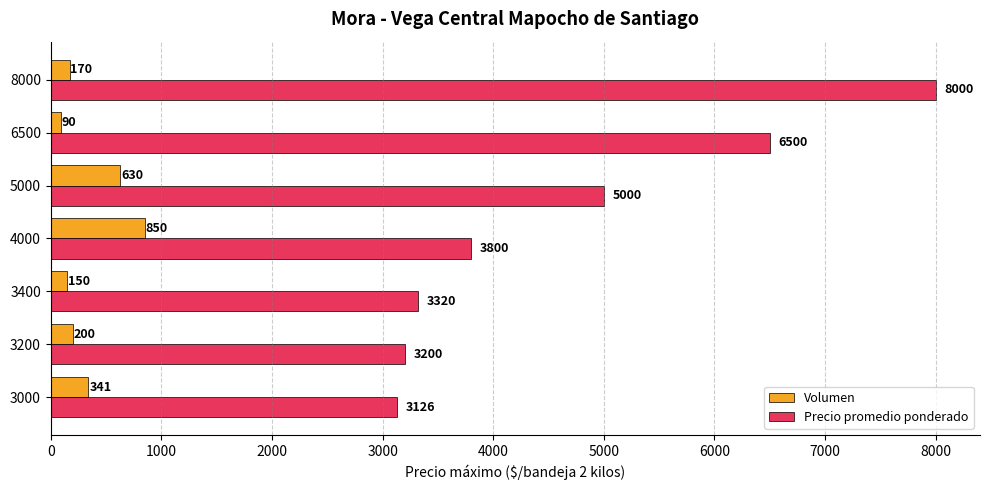

What value does the Volumen series have at 4000, to the nearest 50?

850